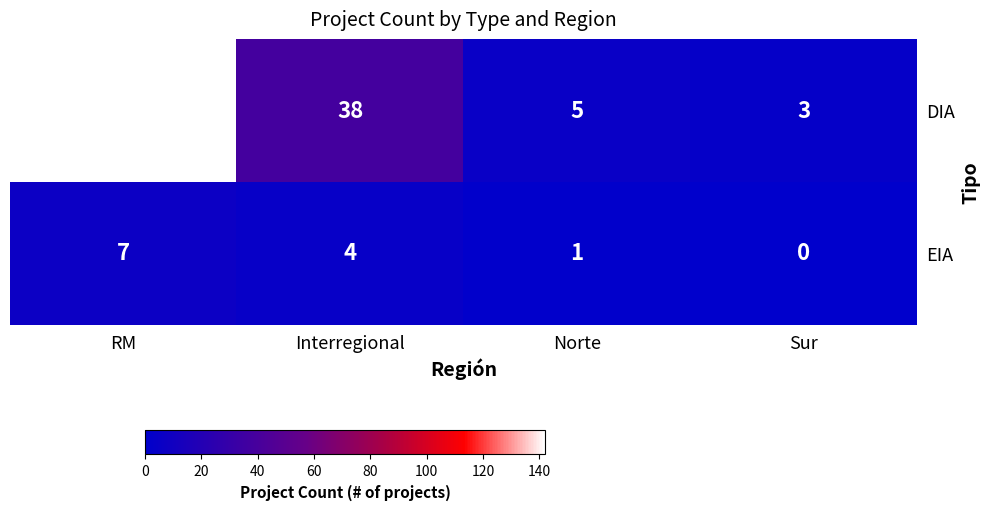

List the series in order of their peak value, lowest first.

EIA, DIA